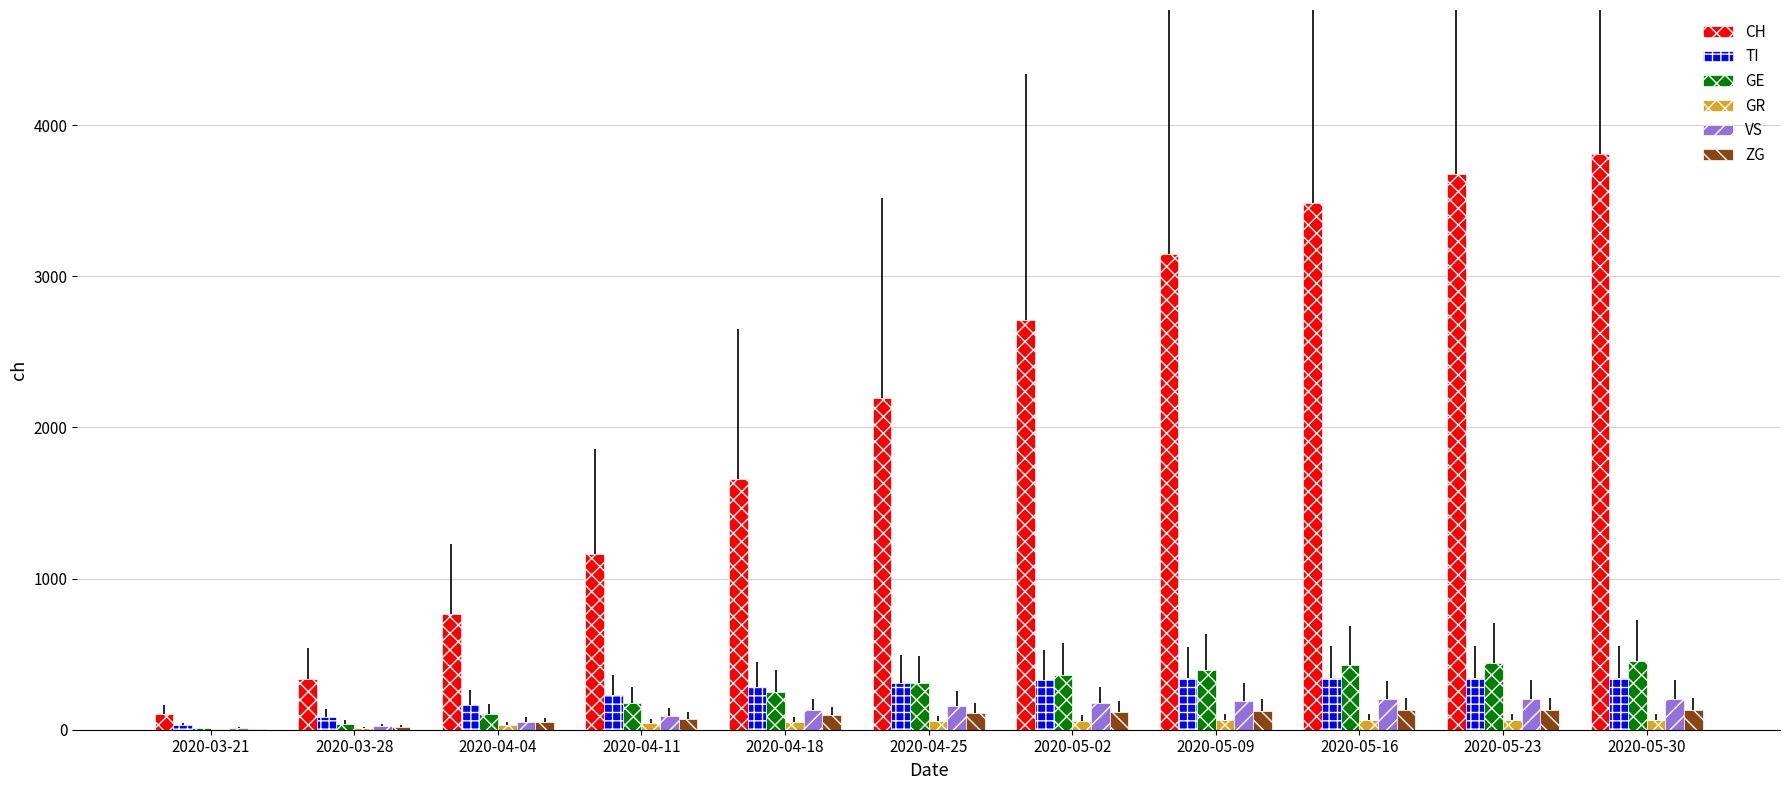

Is the value of TI at 2020-04-18 greater than the value of ZG at 2020-04-25?

Yes